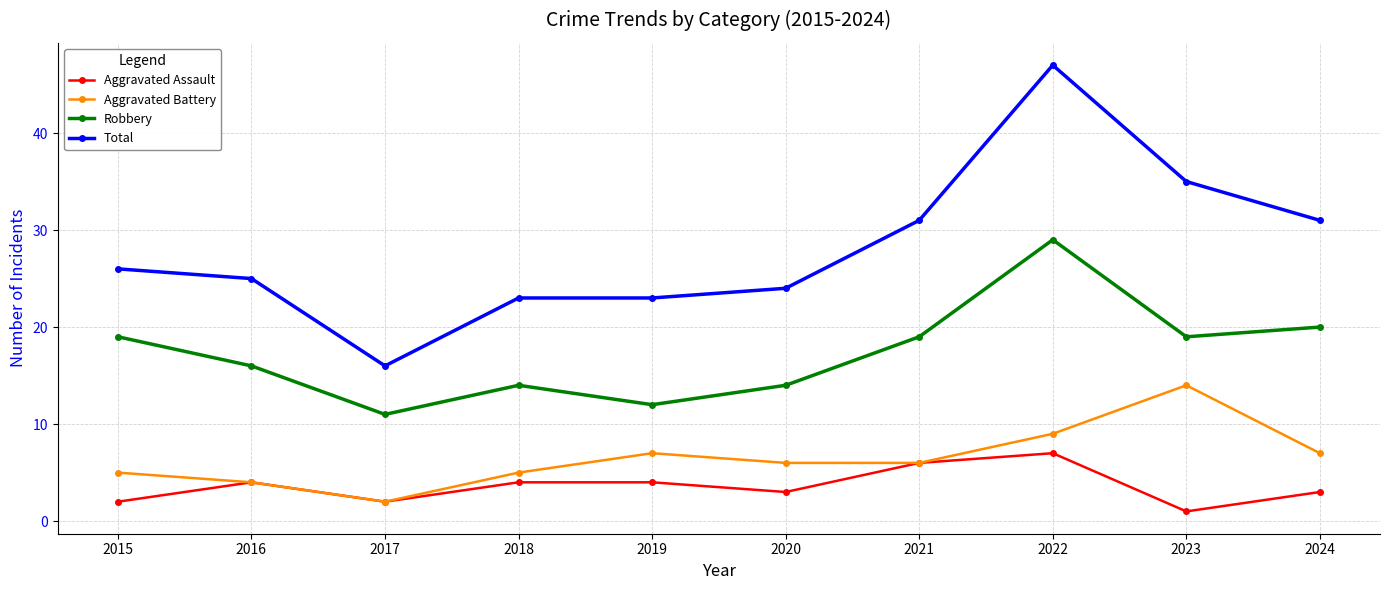

What is the value of the Robbery point at the 10th from the left?

20